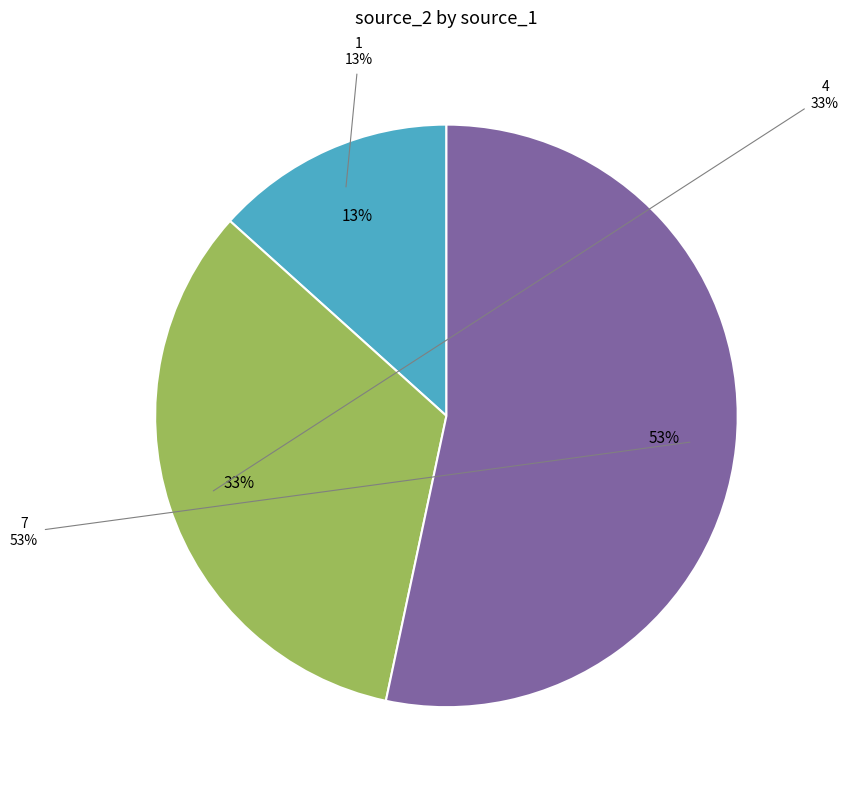

To the nearest percent, what is the difference between the 4 and 1 slice percentages?

20%